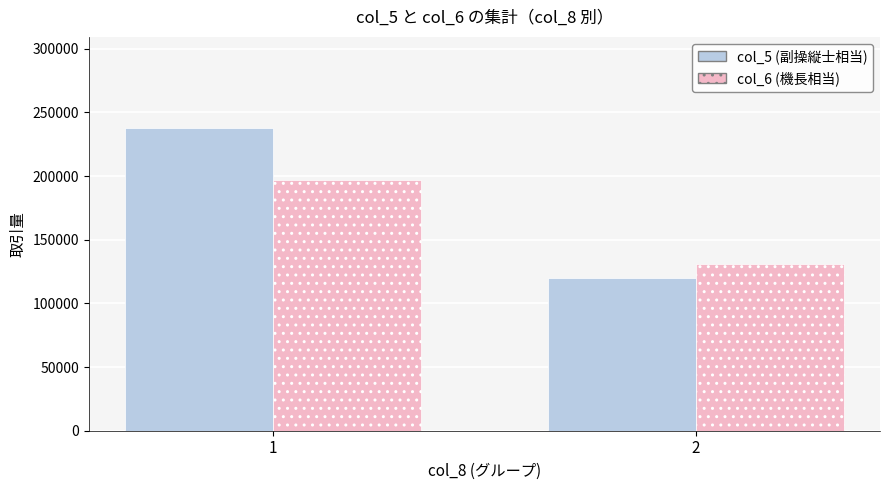

Reading left to right, transcribe all the data shown in this chart.

col_5: 1=238000	2=120000
col_6: 1=196980	2=131100